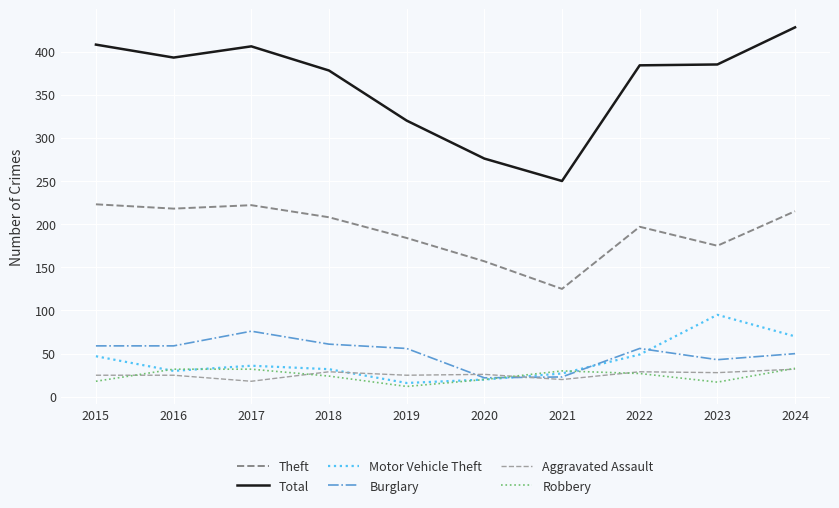

At which label does Total first exceed 385?

2015